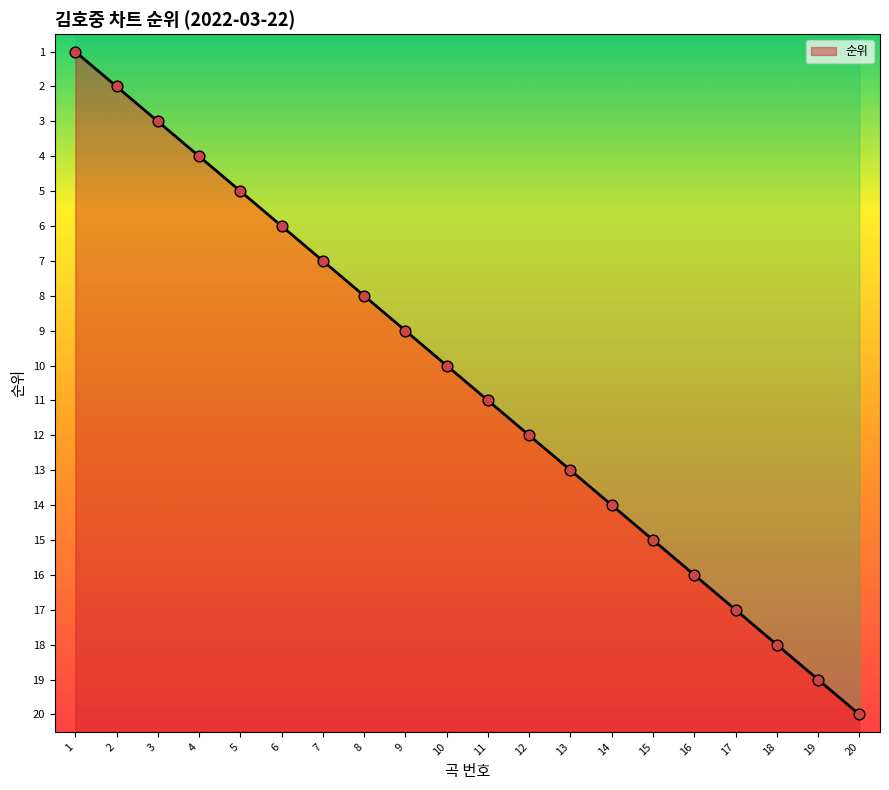

What is the ratio of the value at 2 to the value at 4?

0.5